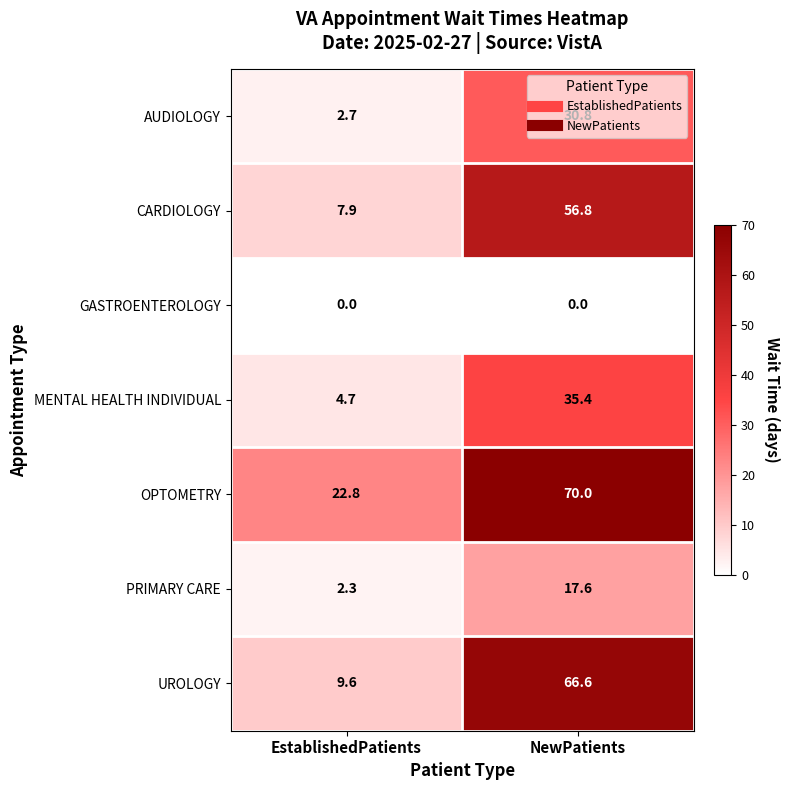

Which series changed the most between EstablishedPatients and NewPatients?

UROLOGY